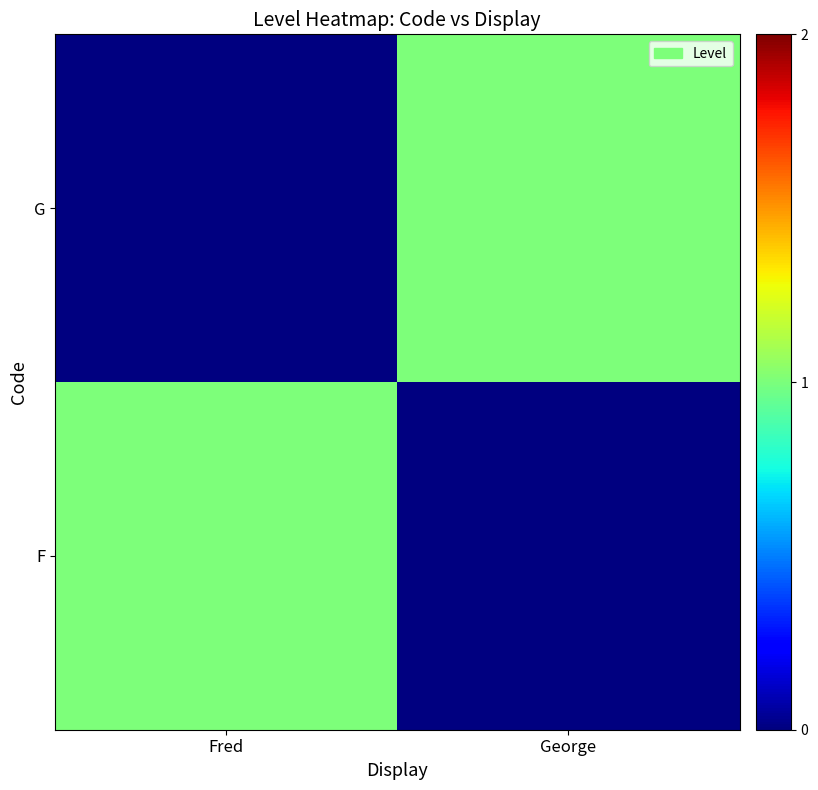

What is the total value across all series at George?

1